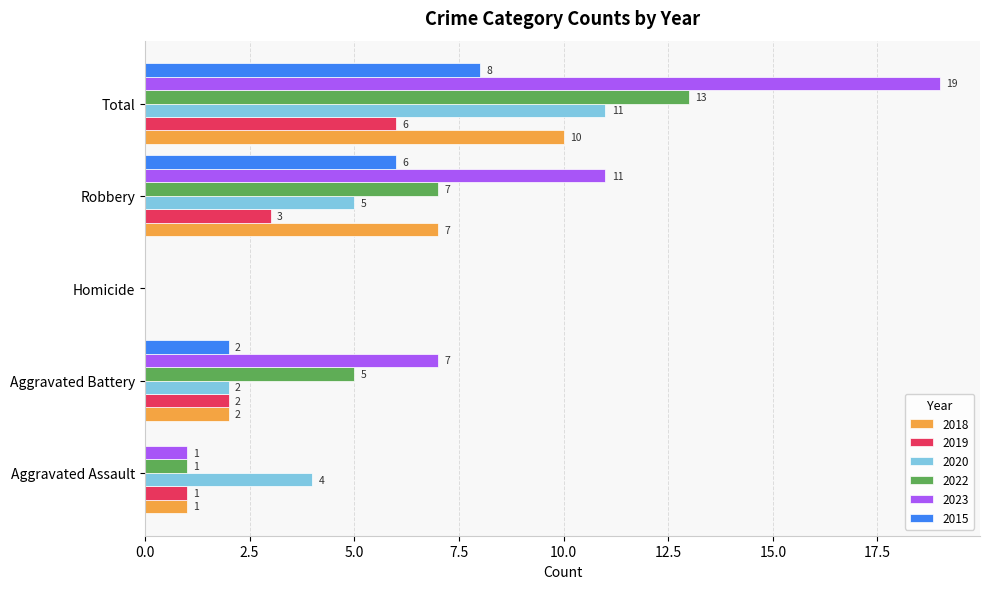

Is the value of 2023 at Total greater than the value of 2015 at Total?

Yes